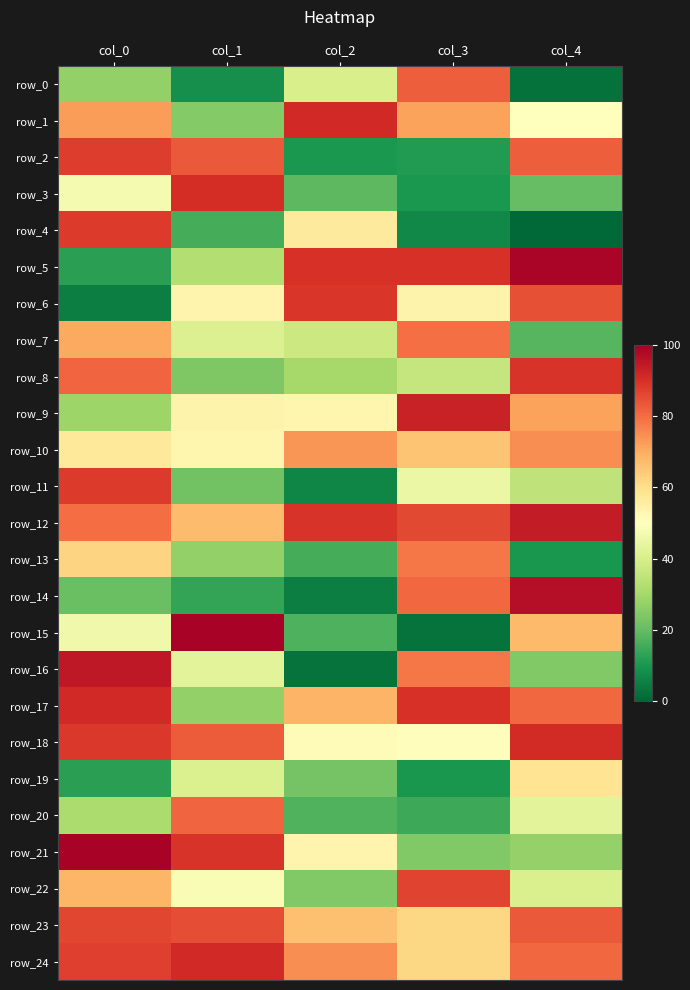

What is the difference between the highest and lowest values at col_4?

98.3